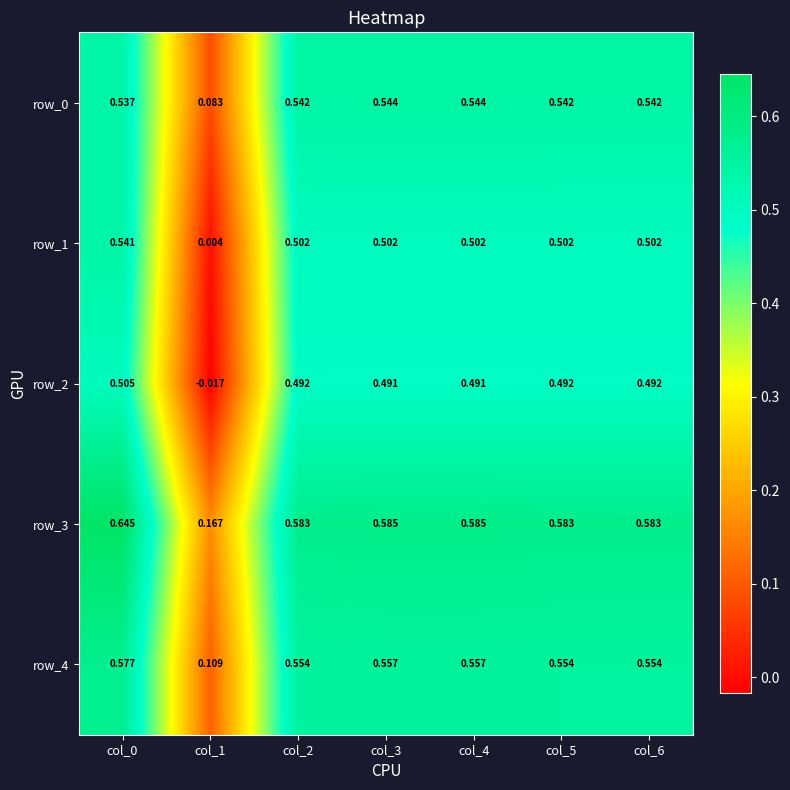

At how many categories does at least one series exceed 0?

7